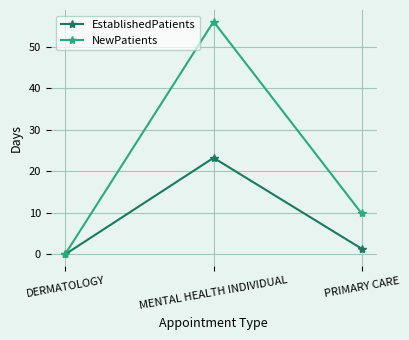

What is the total value across all series at PRIMARY CARE?

11.1